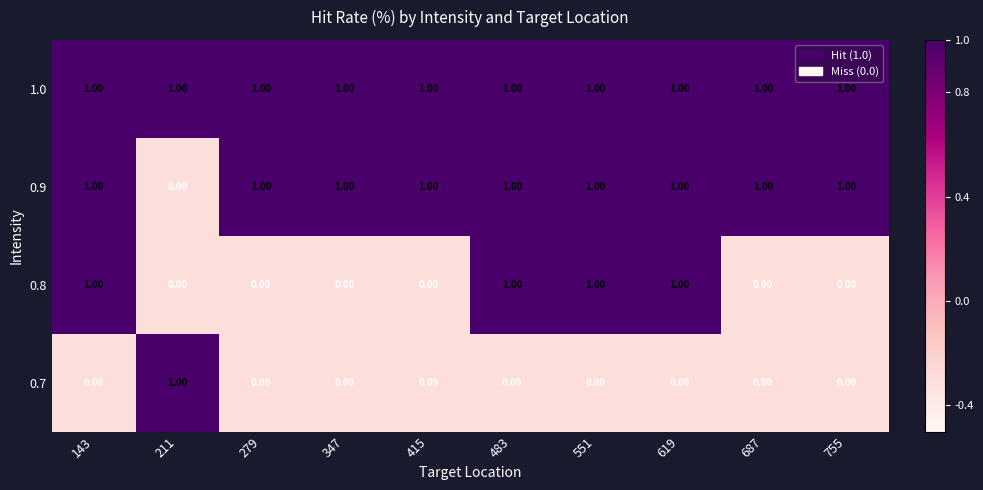

Which series has the largest total across all categories?

1.0